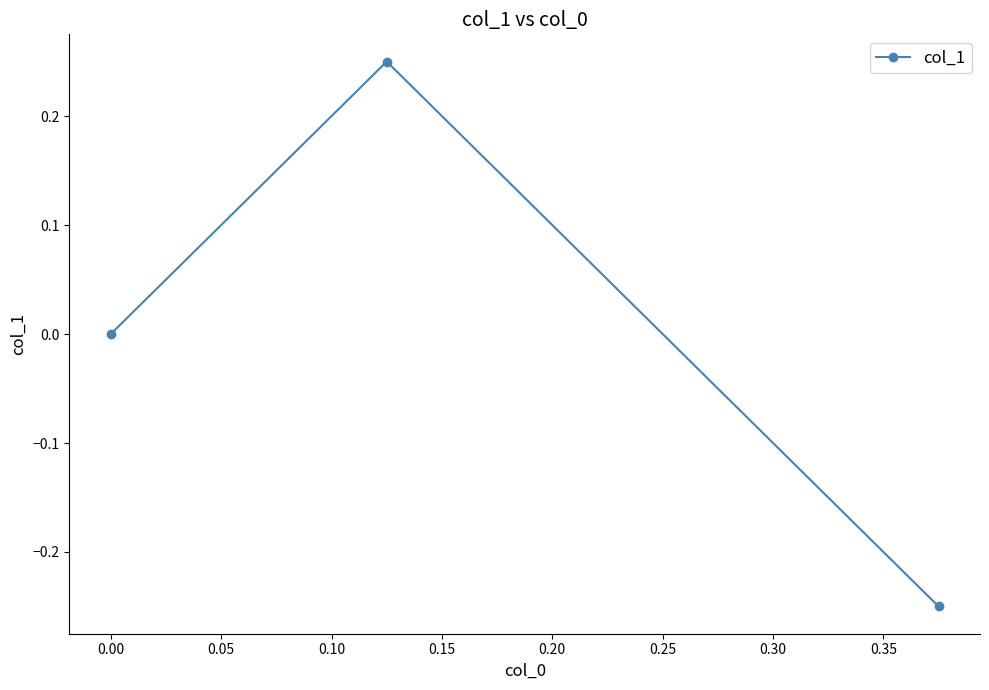

What is the difference between the maximum and minimum values?

0.5